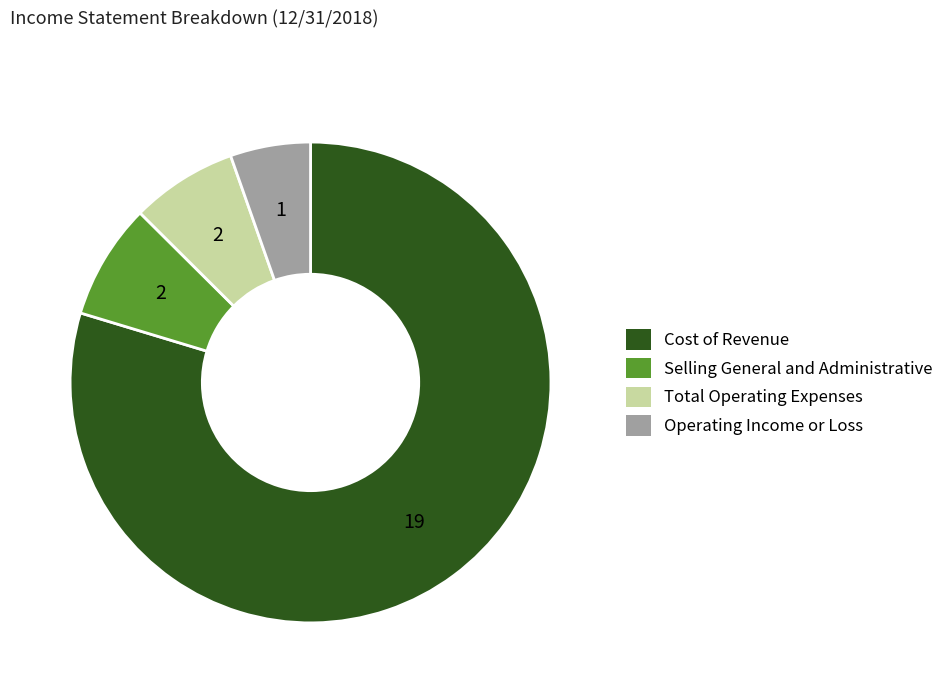

Is the sum of Cost of Revenue and Operating Income or Loss greater than half?

Yes